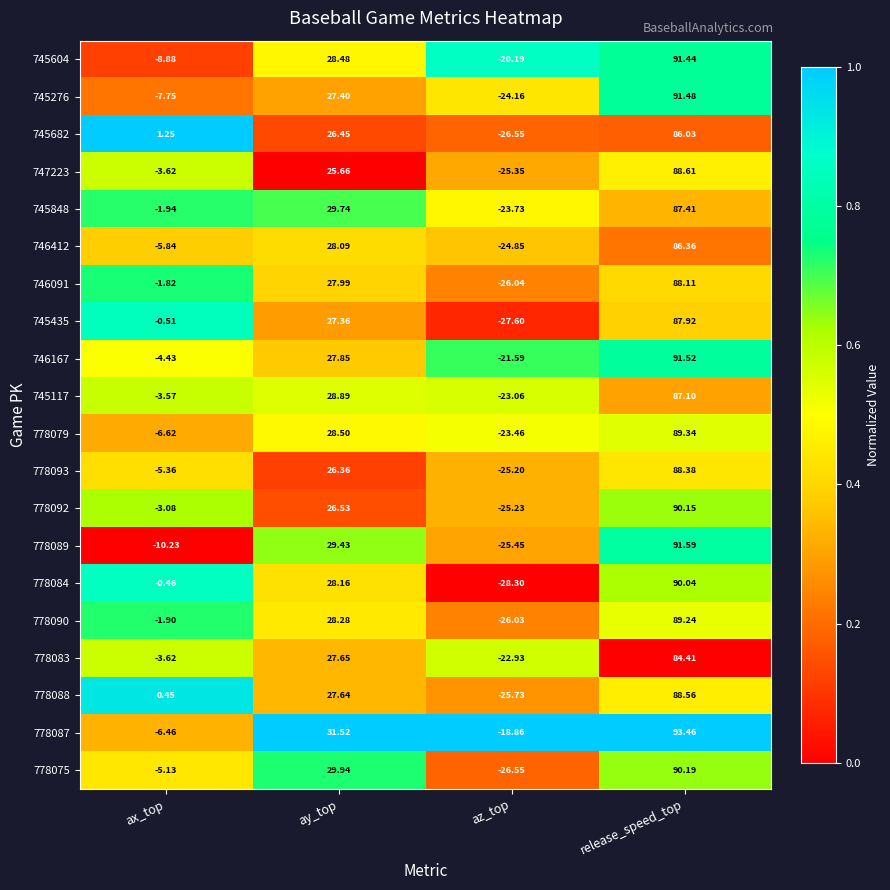

List the series in order of their peak value, lowest first.

778083, 745682, 746412, 745117, 745848, 745435, 746091, 778093, 778088, 747223, 778090, 778079, 778084, 778092, 778075, 745604, 745276, 746167, 778089, 778087